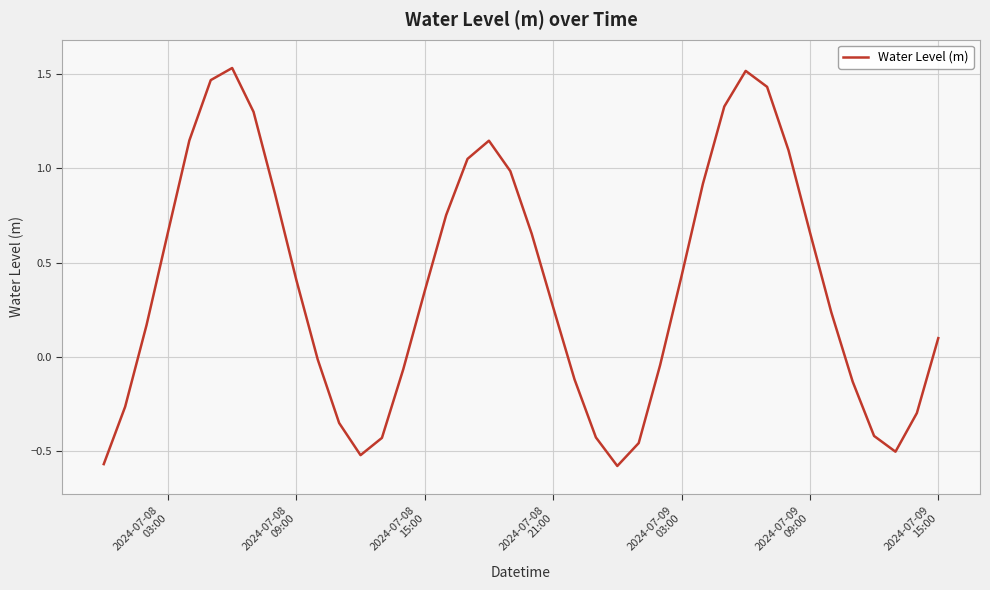

How many points are lower than both their immediate neighbors (excluding endpoints)?

3